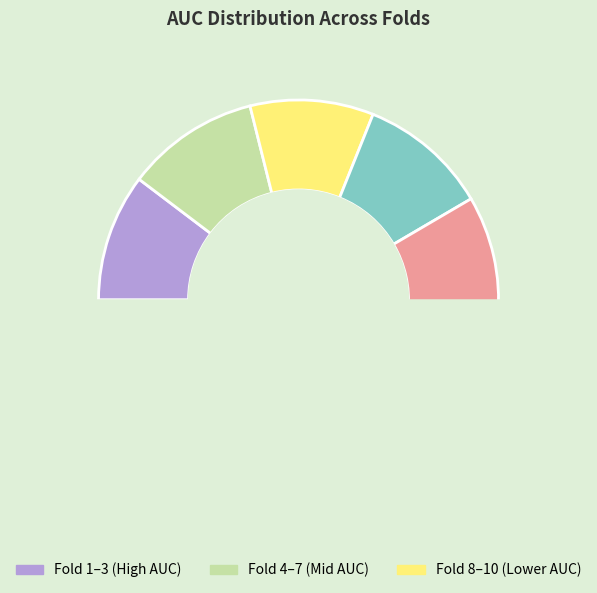

Does any single category account for the majority?

No